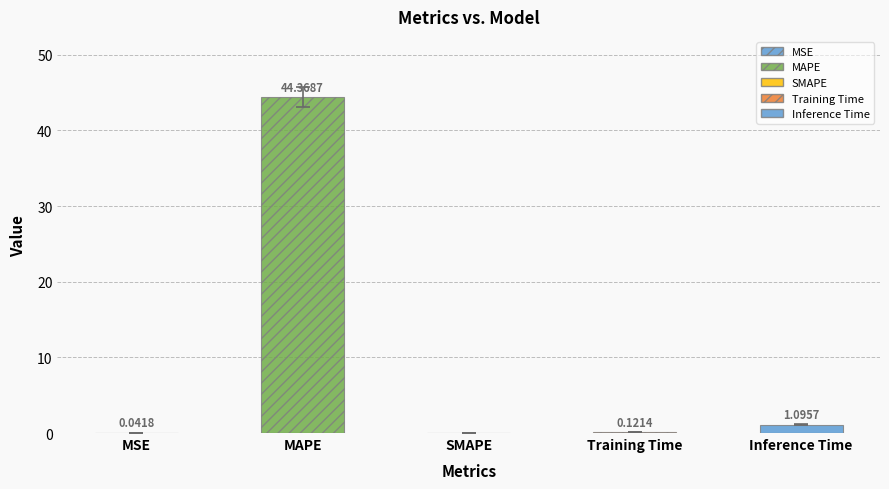

Which has a higher value, Inference Time or MSE?

Inference Time